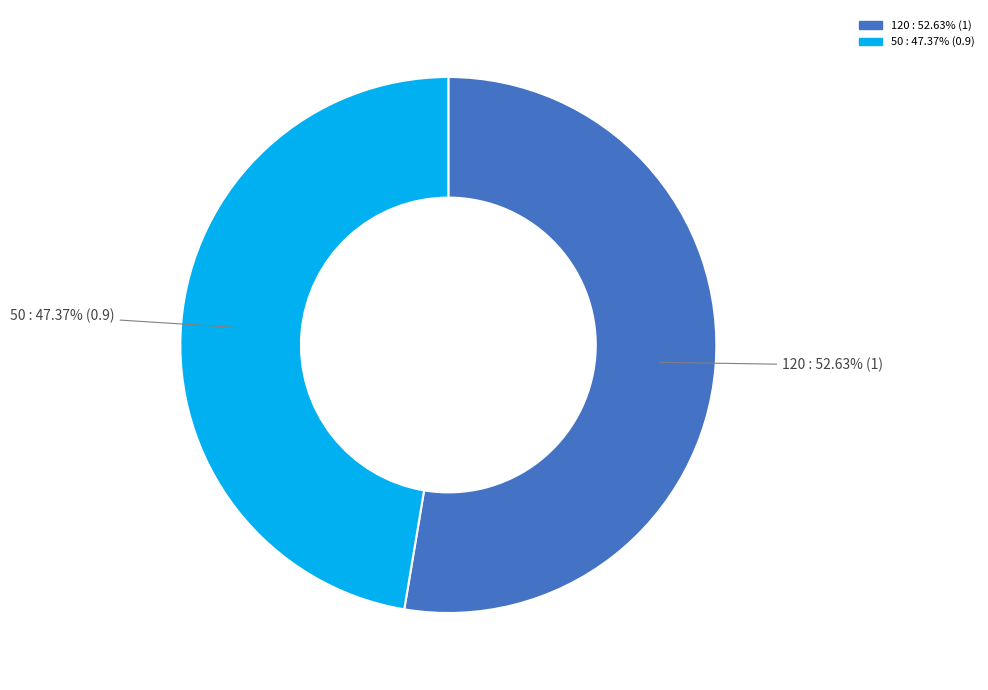

How much of the chart is everything except 120?

47.4%